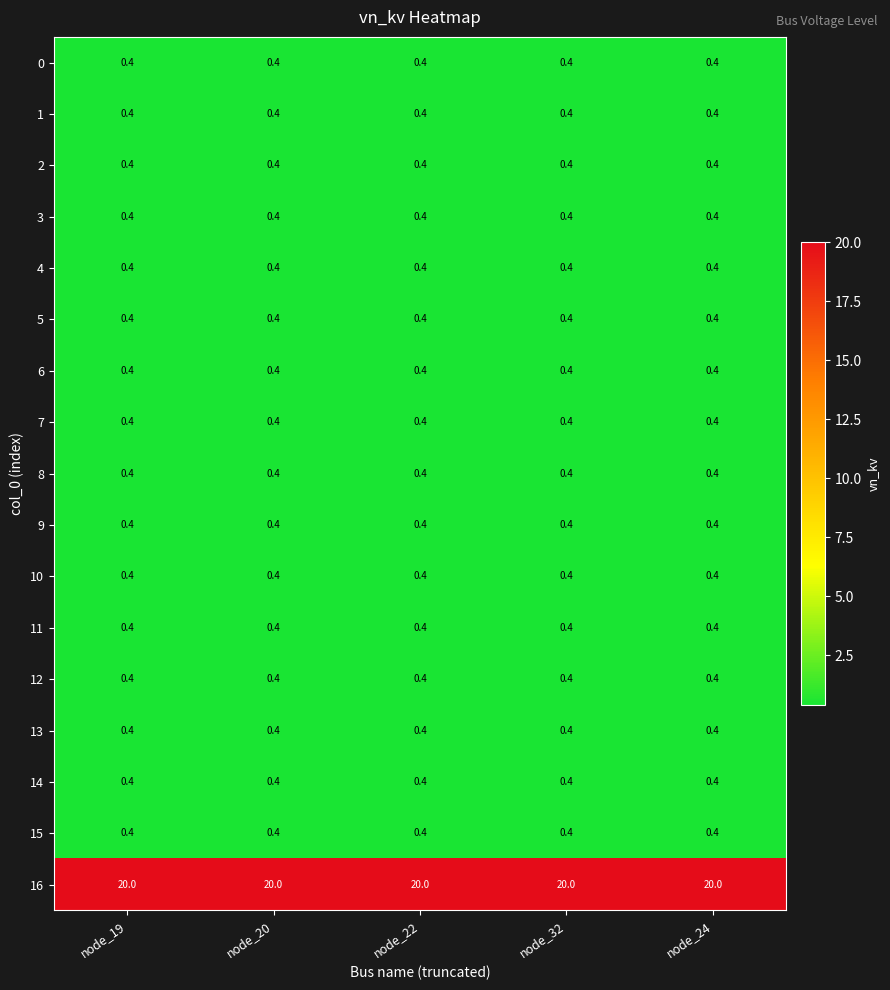

How many distinct data groups are displayed?

17